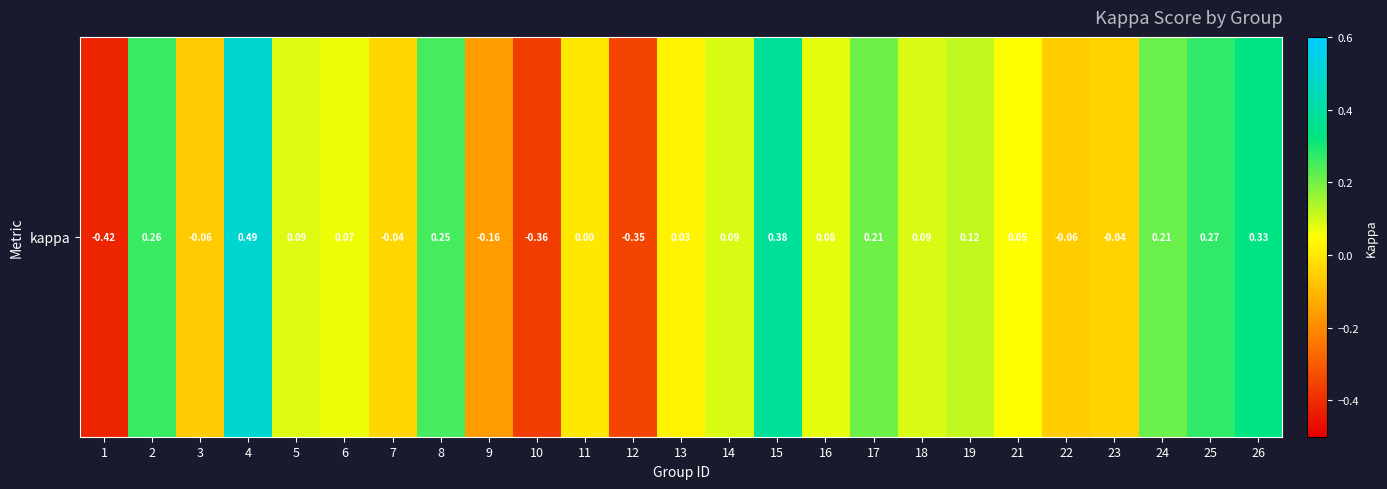

The chart shows a value of 0.4 at 8. True or false?

False